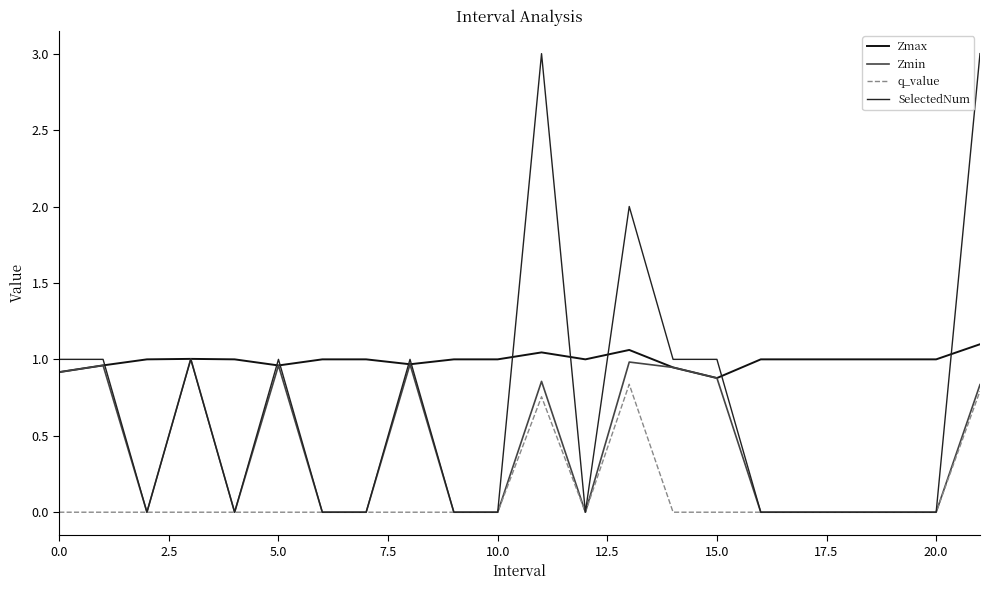

Where is the first local maximum for q_value?

11